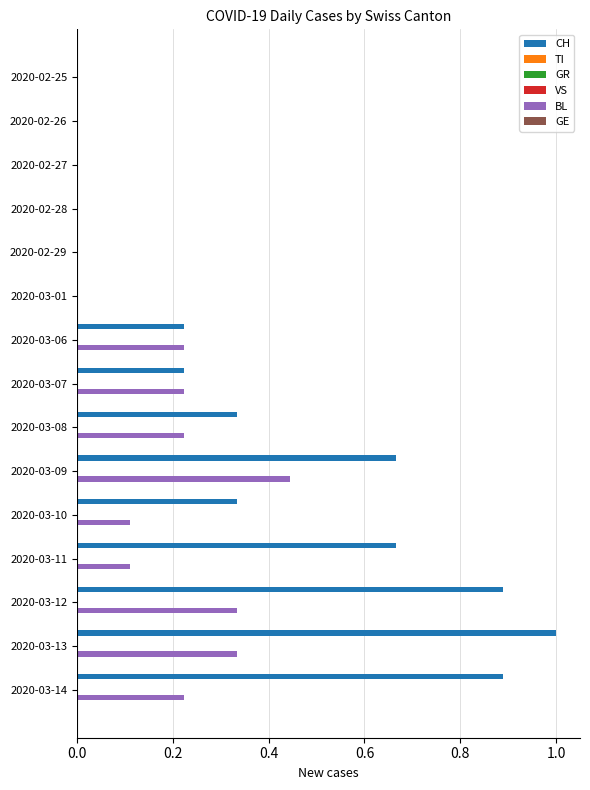

Reading left to right, what are all the values shown in this chart?

CH: 0.0	0.0	0.0	0.0	0.0	0.0	0.2	0.2	0.3	0.7	0.3	0.7	0.9	1.0	0.9
TI: 0.1	0.1	0.1	0.1	0.1	0.1	0.1	0.1	0.1	0.1	0.1	0.1	0.1	0.1	0.1
GR: 0.1	0.1	0.1	0.1	0.1	0.1	0.1	0.1	0.1	0.1	0.1	0.1	0.1	0.1	0.1
VS: 0.1	0.1	0.1	0.1	0.1	0.1	0.1	0.1	0.1	0.1	0.1	0.1	0.1	0.1	0.1
BL: 0.0	0.0	0.0	0.0	0.0	0.0	0.2	0.2	0.2	0.4	0.1	0.1	0.3	0.3	0.2
GE: 0.1	0.1	0.1	0.1	0.1	0.1	0.1	0.1	0.1	0.1	0.1	0.1	0.1	0.1	0.1